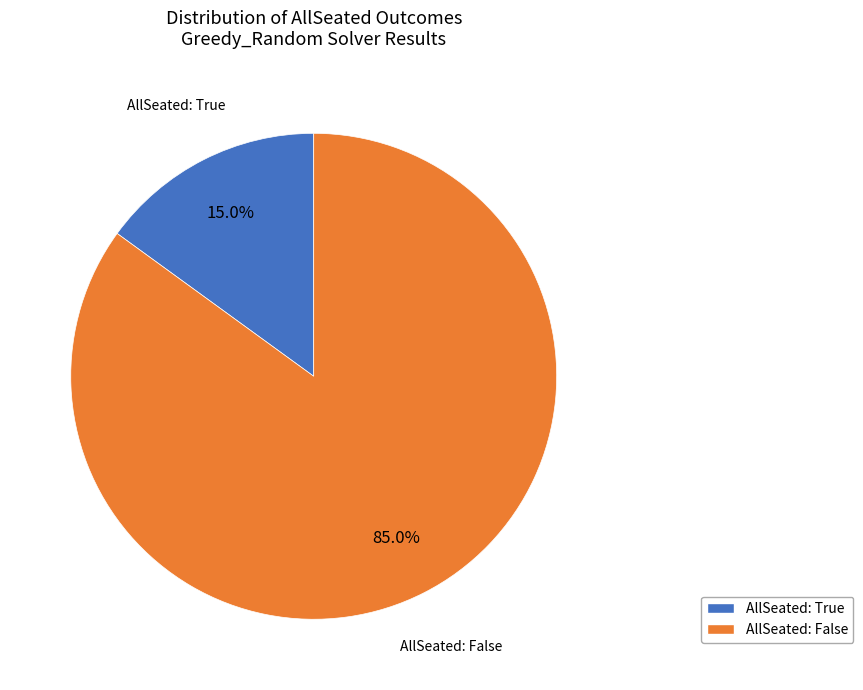

Does AllSeated: False account for over 50% of the chart?

Yes